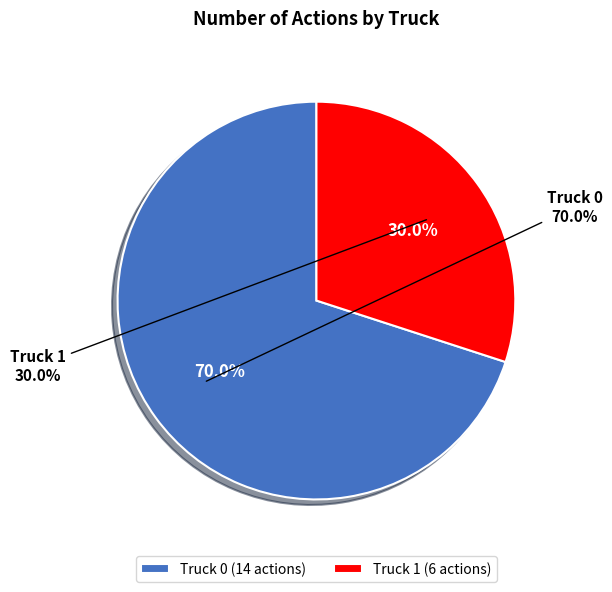

To the nearest percent, what percentage of the pie is Truck 1?

30%